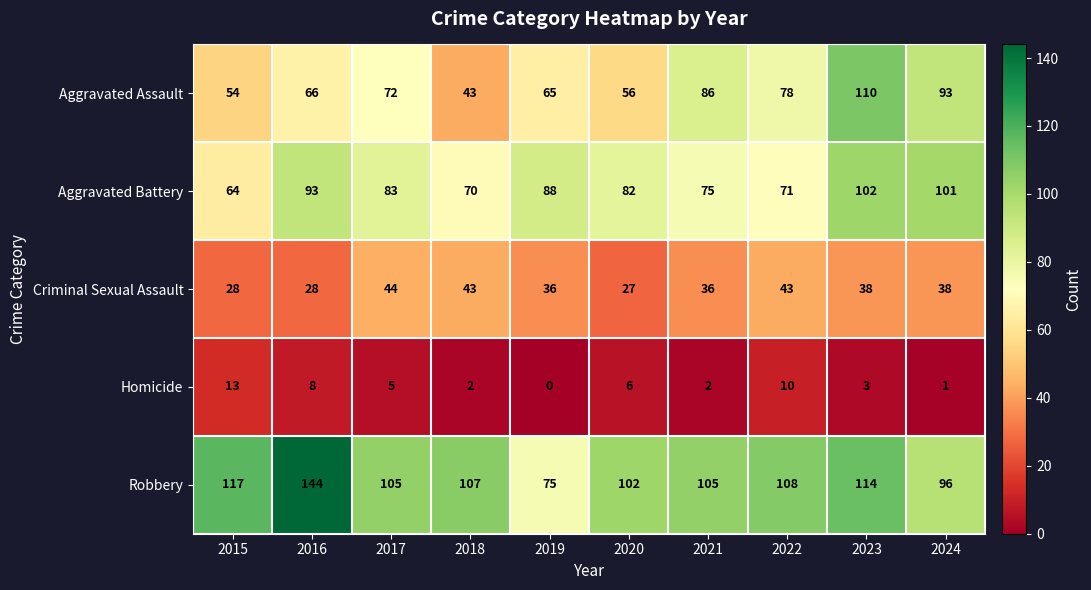

Is it true that Criminal Sexual Assault equals 47 at 2019?

False